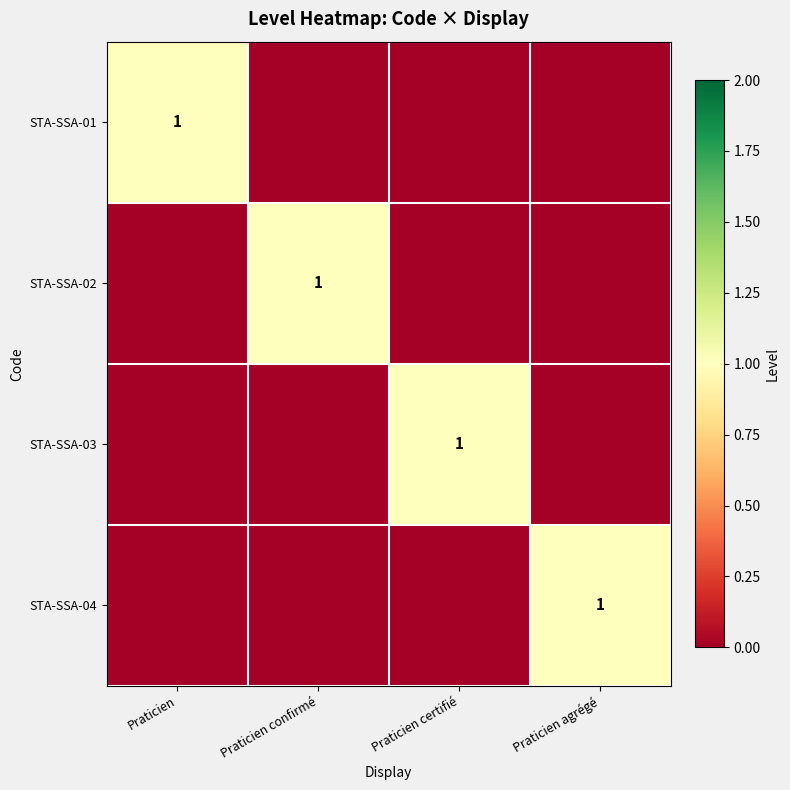

Count the number of categories in the chart.

4